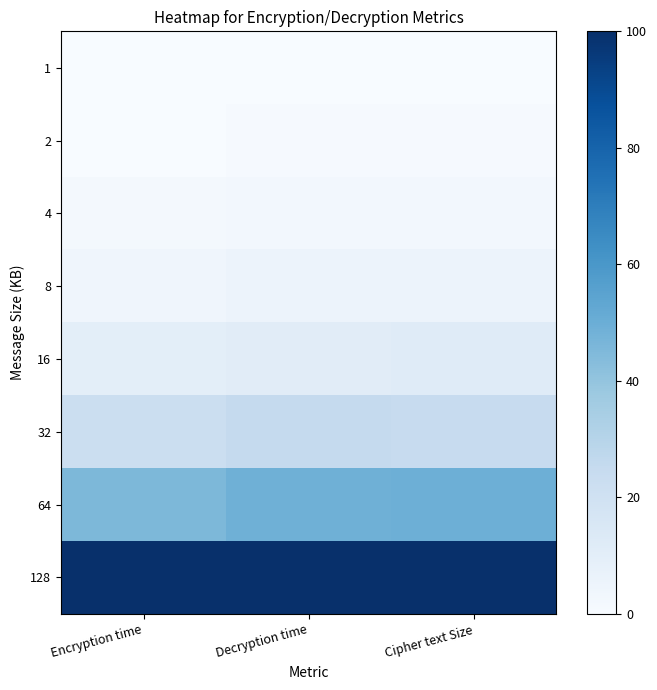

At how many categories does at least one series exceed 82?

3